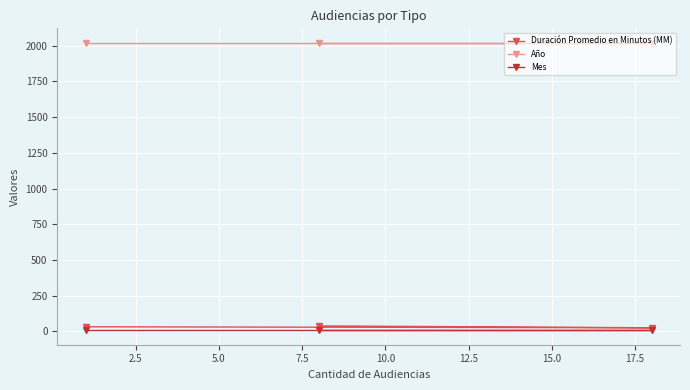

At how many categories does at least one series exceed 838?

3